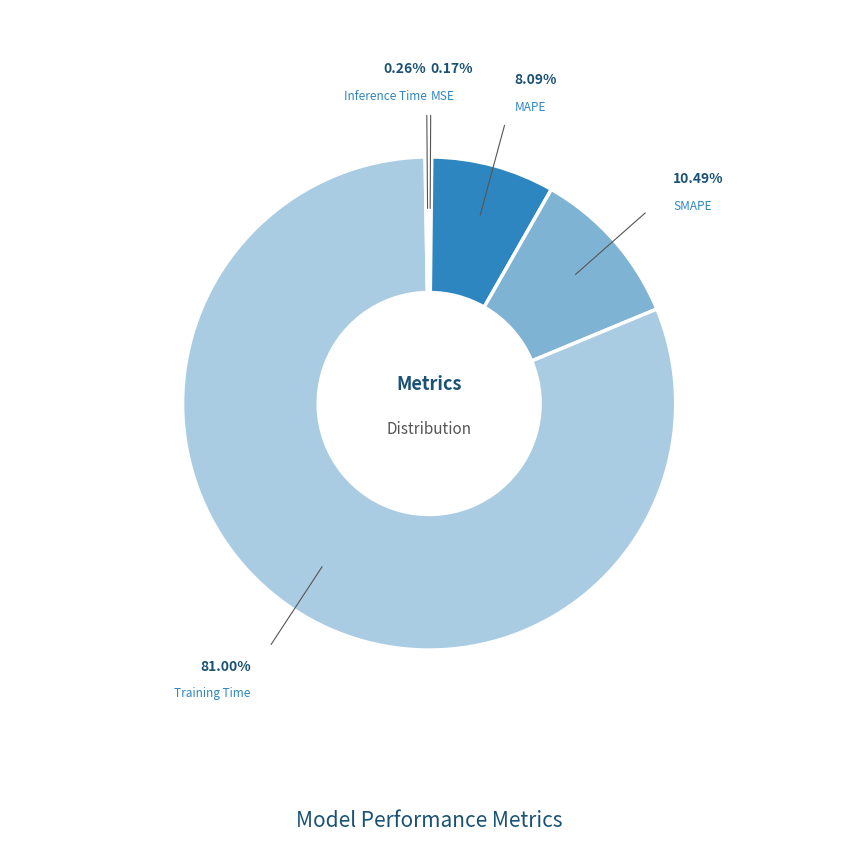

To the nearest percent, what is the average slice percentage?

20%